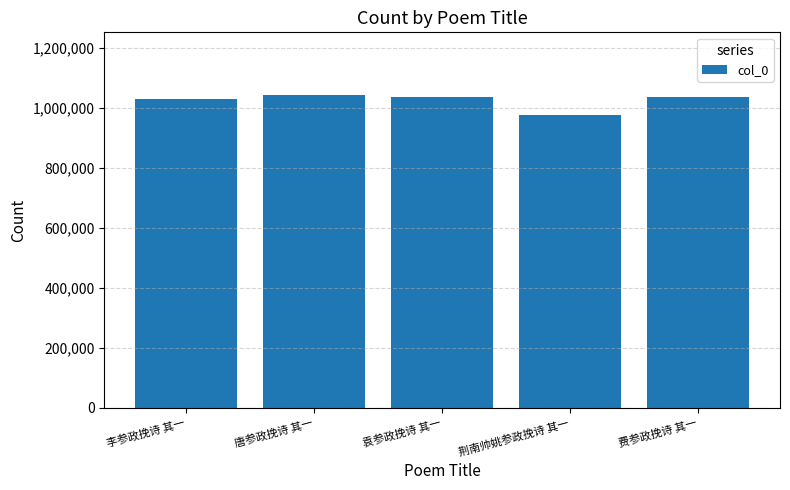

Approximately how many times larger is the value at 李参政挽诗 其一 compared to 唐参政挽诗 其一?

1.0